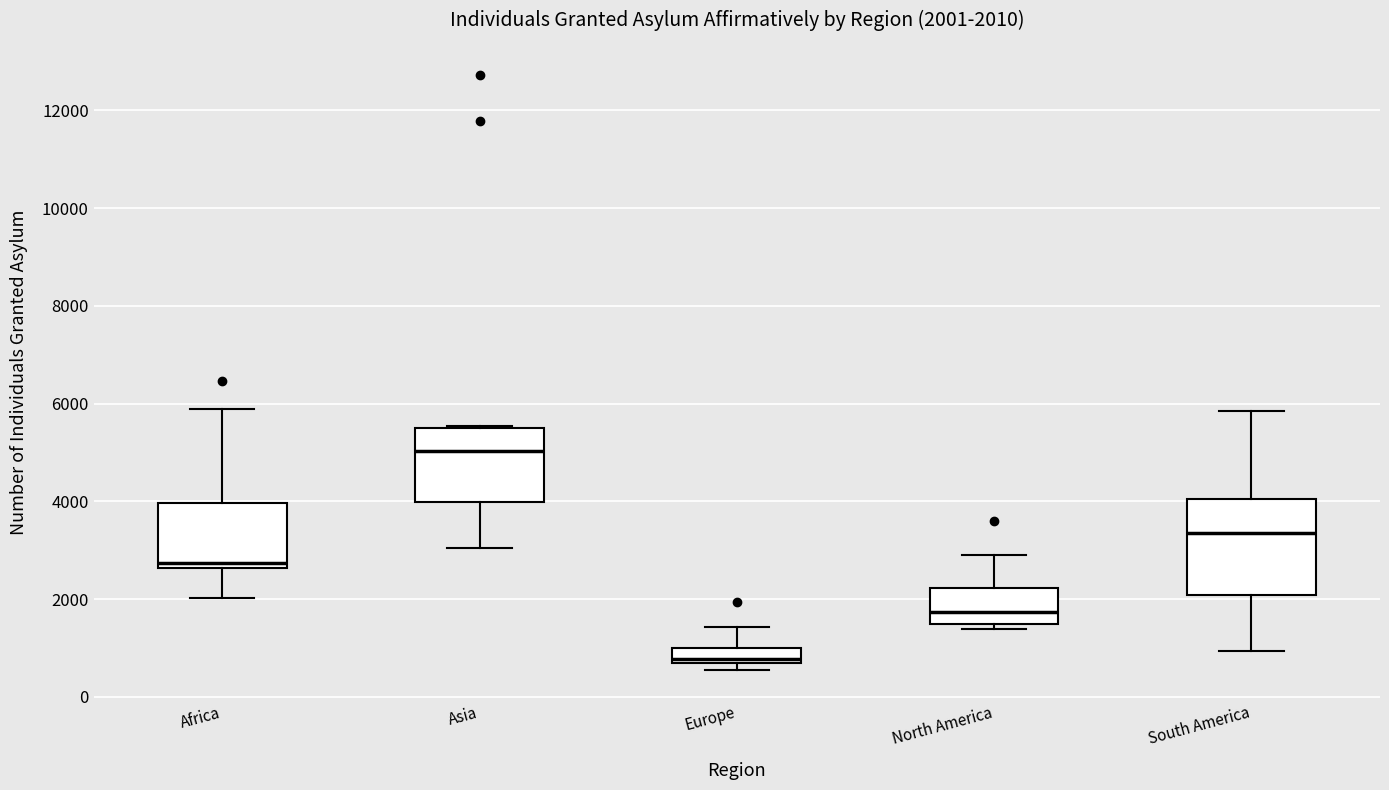

Which box's median line is the lowest?

Europe